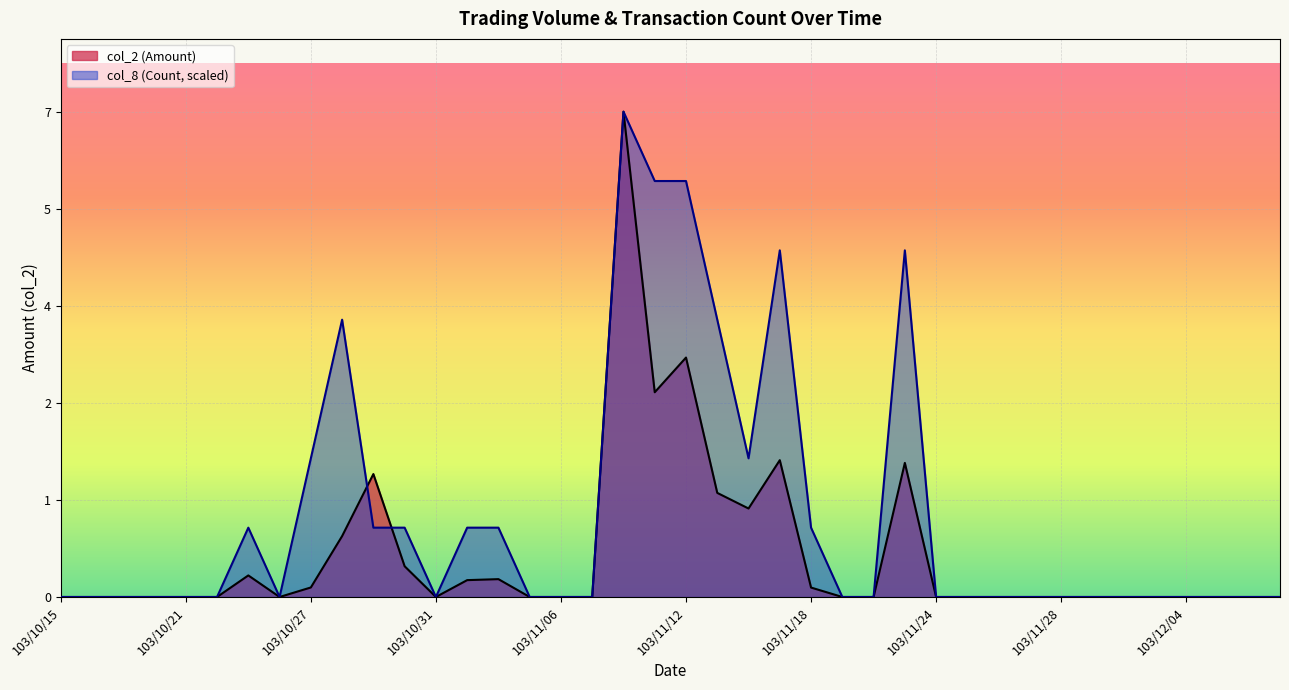

At which label is col_2 (Amount) closest to 48950?

103/11/12